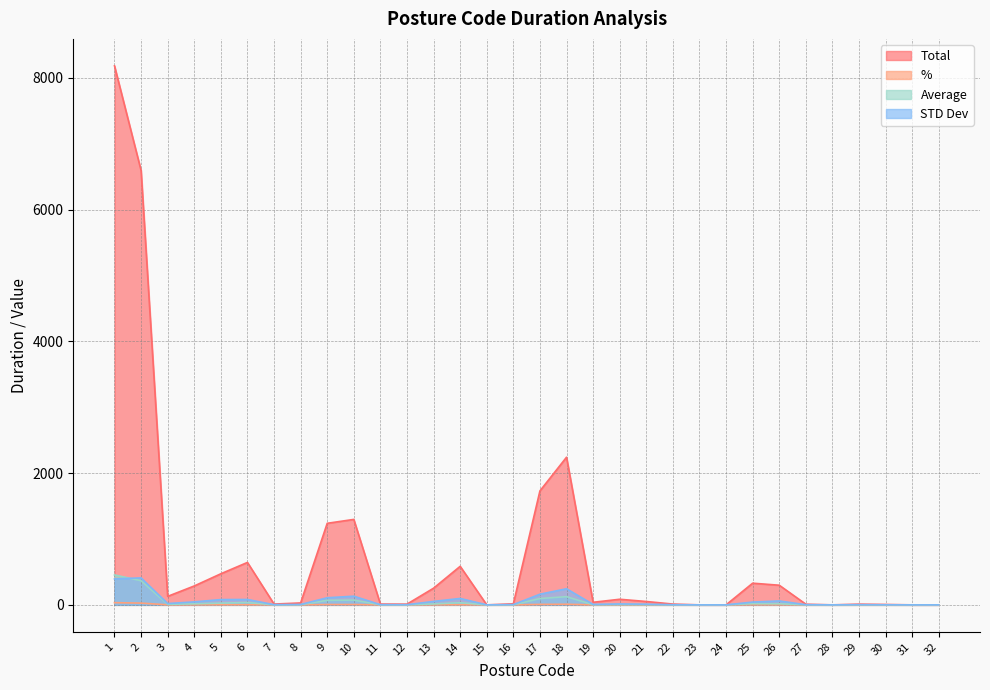

Is it true that Total equals 17.8 at 7?

False